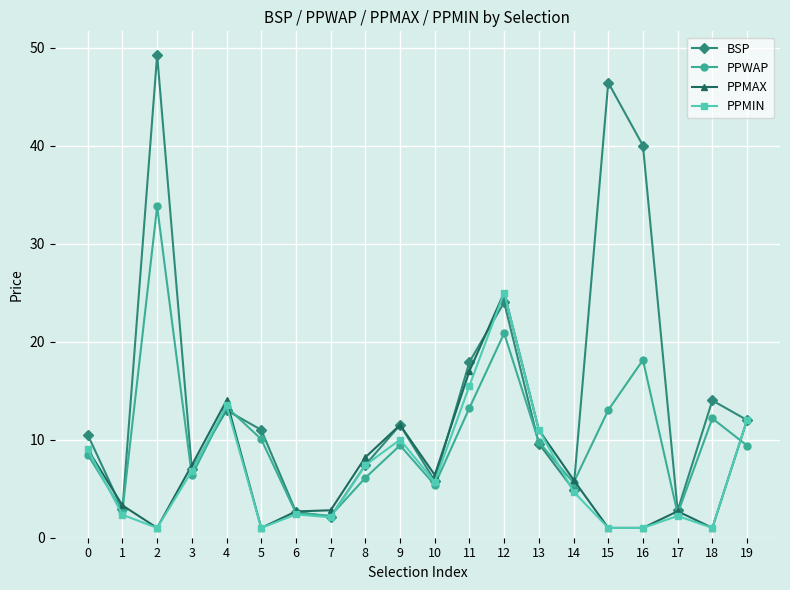

Which series has the largest range (max minus min)?

BSP